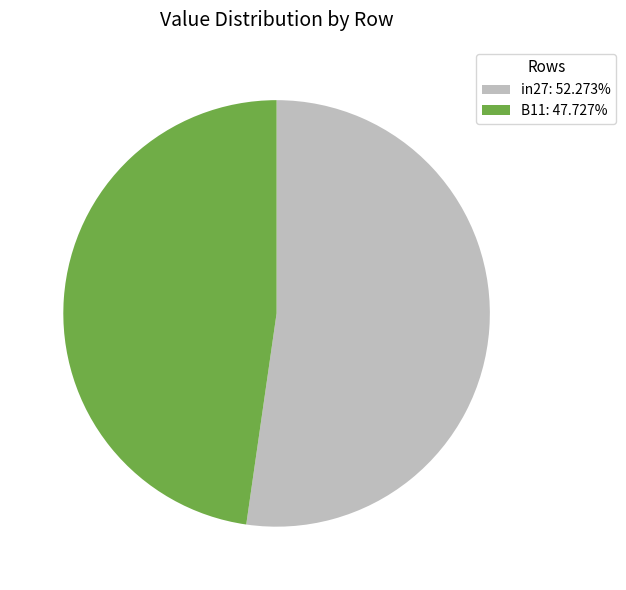

What is the ratio of the value at B11: 47.727% to the value at in27: 52.273%?

0.9